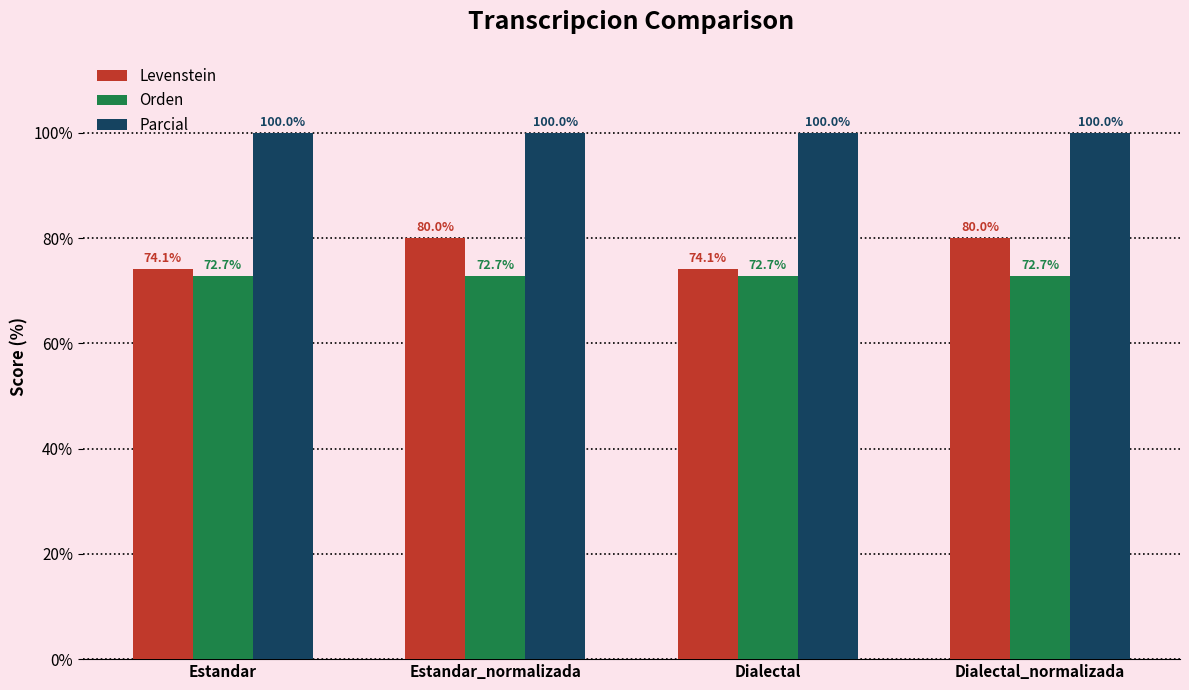

Which series has the largest range (max minus min)?

Levenstein